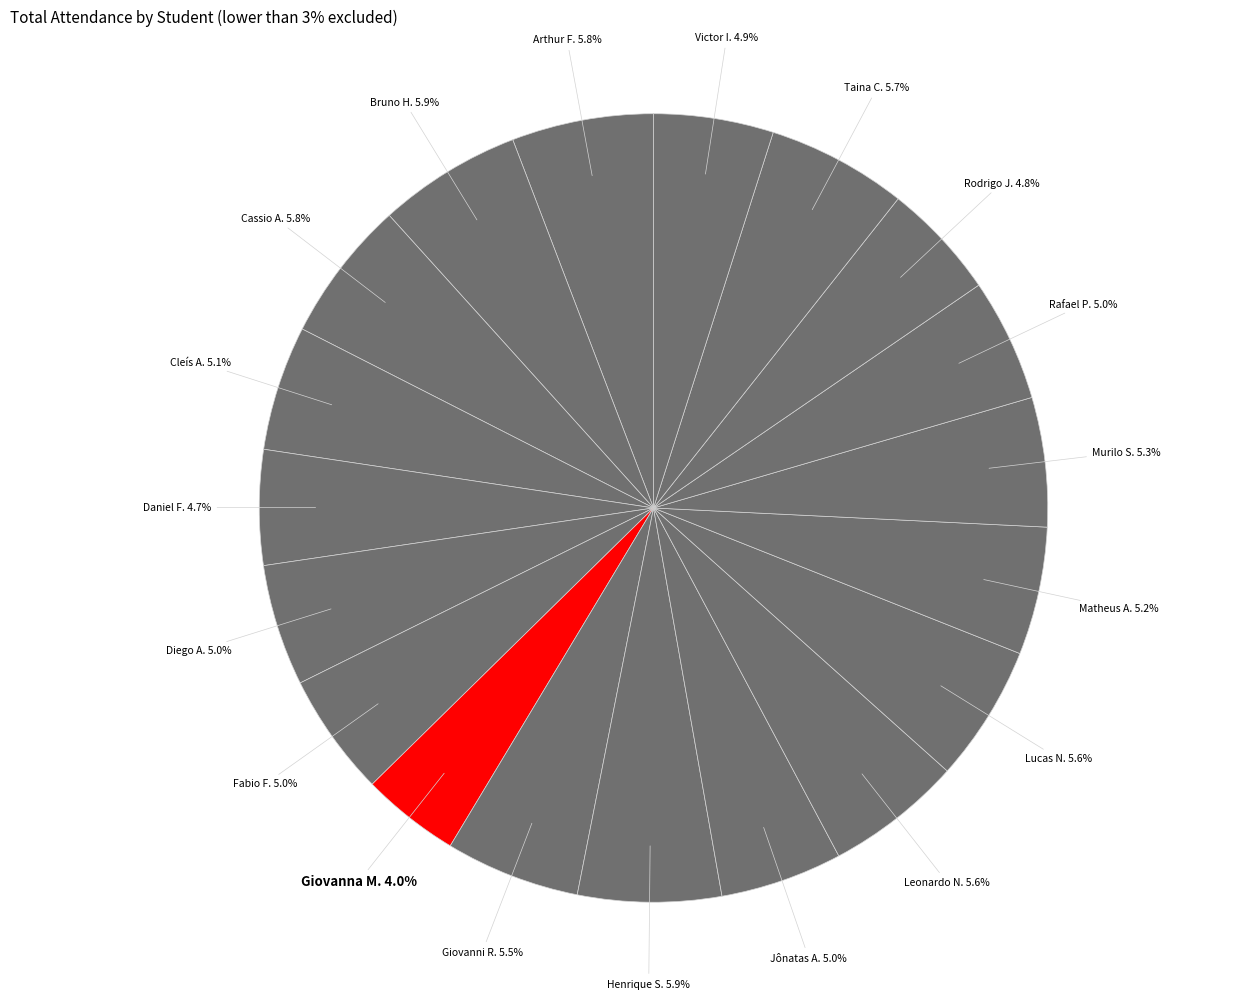

What is the smallest slice in the pie chart?

Giovanna M.